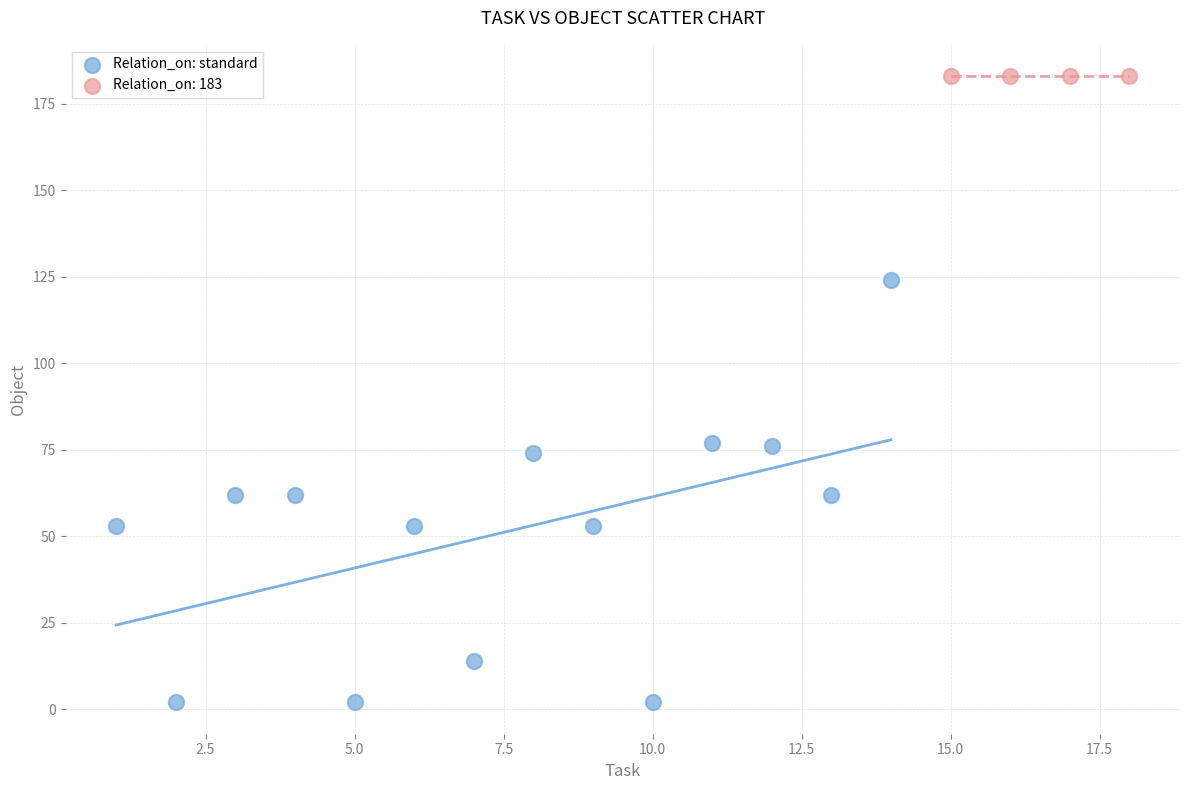

Which series reaches the minimum Y coordinate?

Relation_on: standard